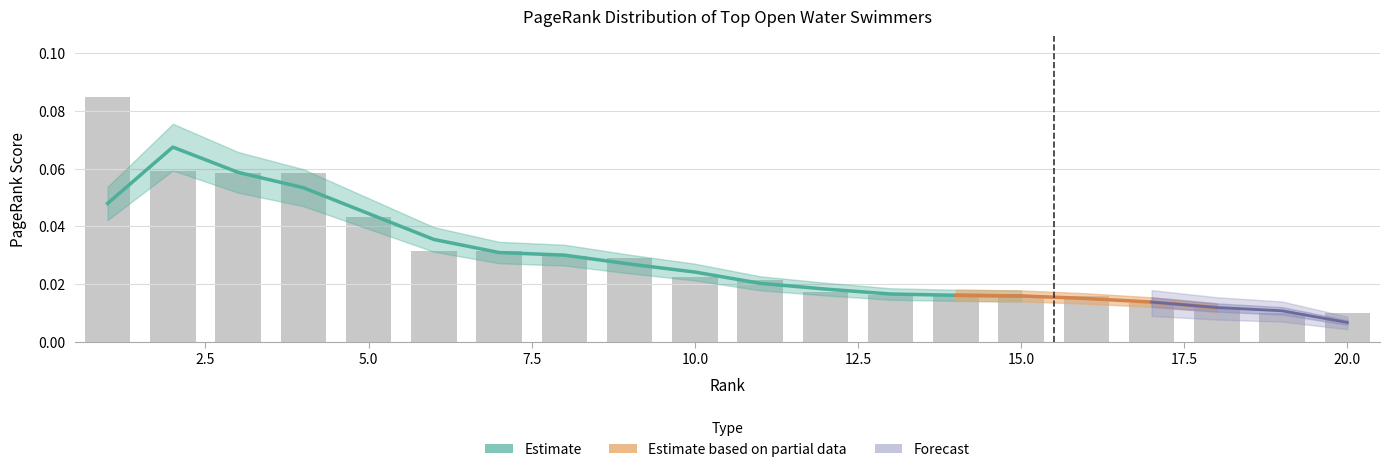

Where is the data nearest to the value 0?

20